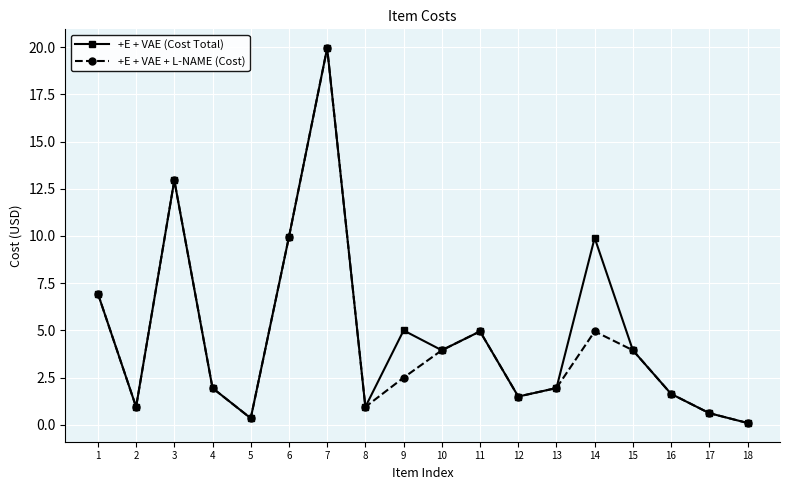

Does the chart display data point markers on the line(s)?

Yes